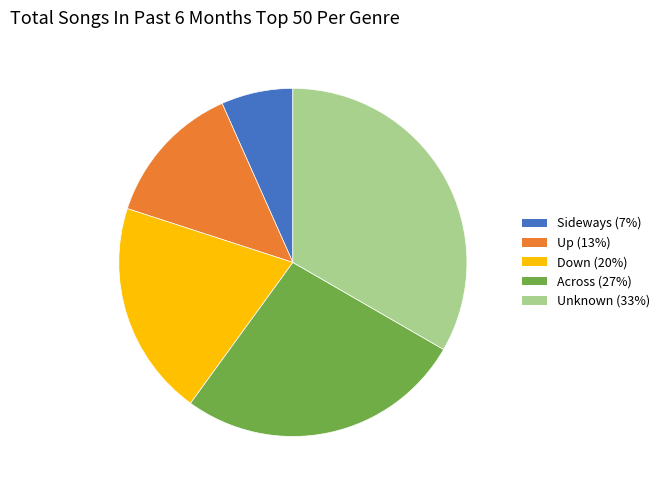

How many segments does this pie chart have?

5